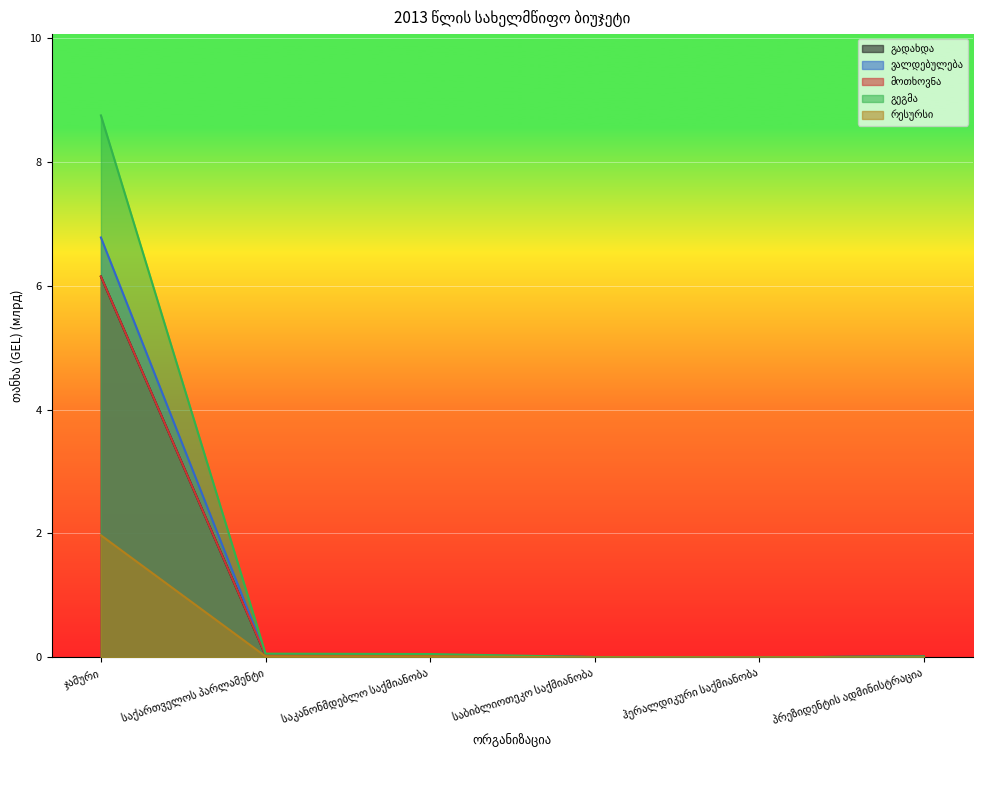

At which label does მოთხოვნა reach its minimum?

ჰერალდიკური საქმიანობა